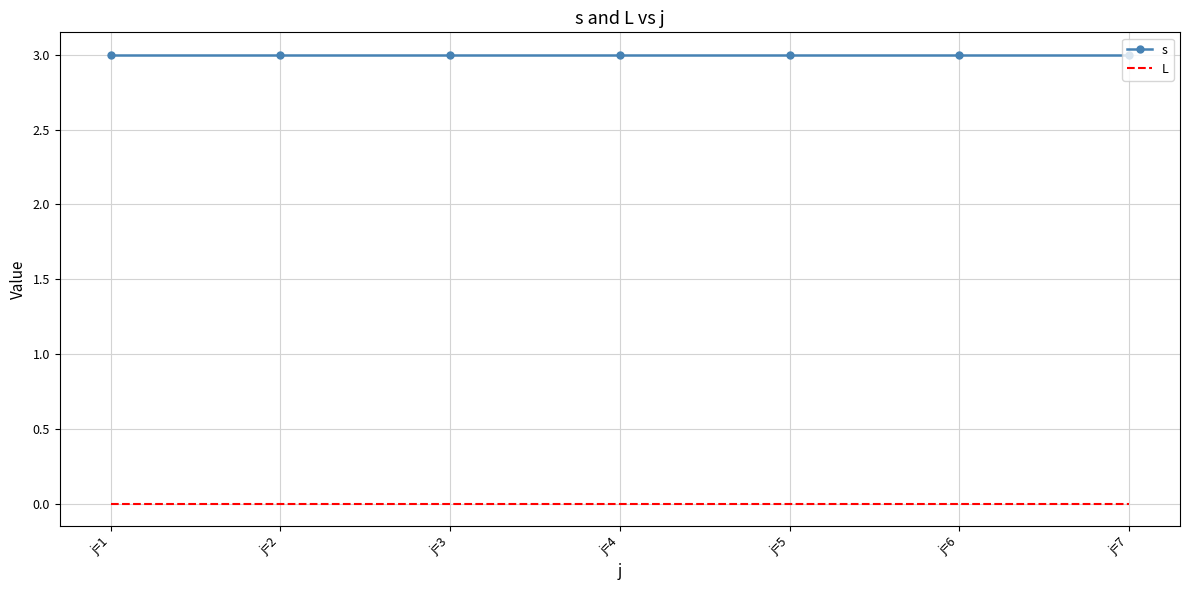

True or false: s and L cross at least once.

False